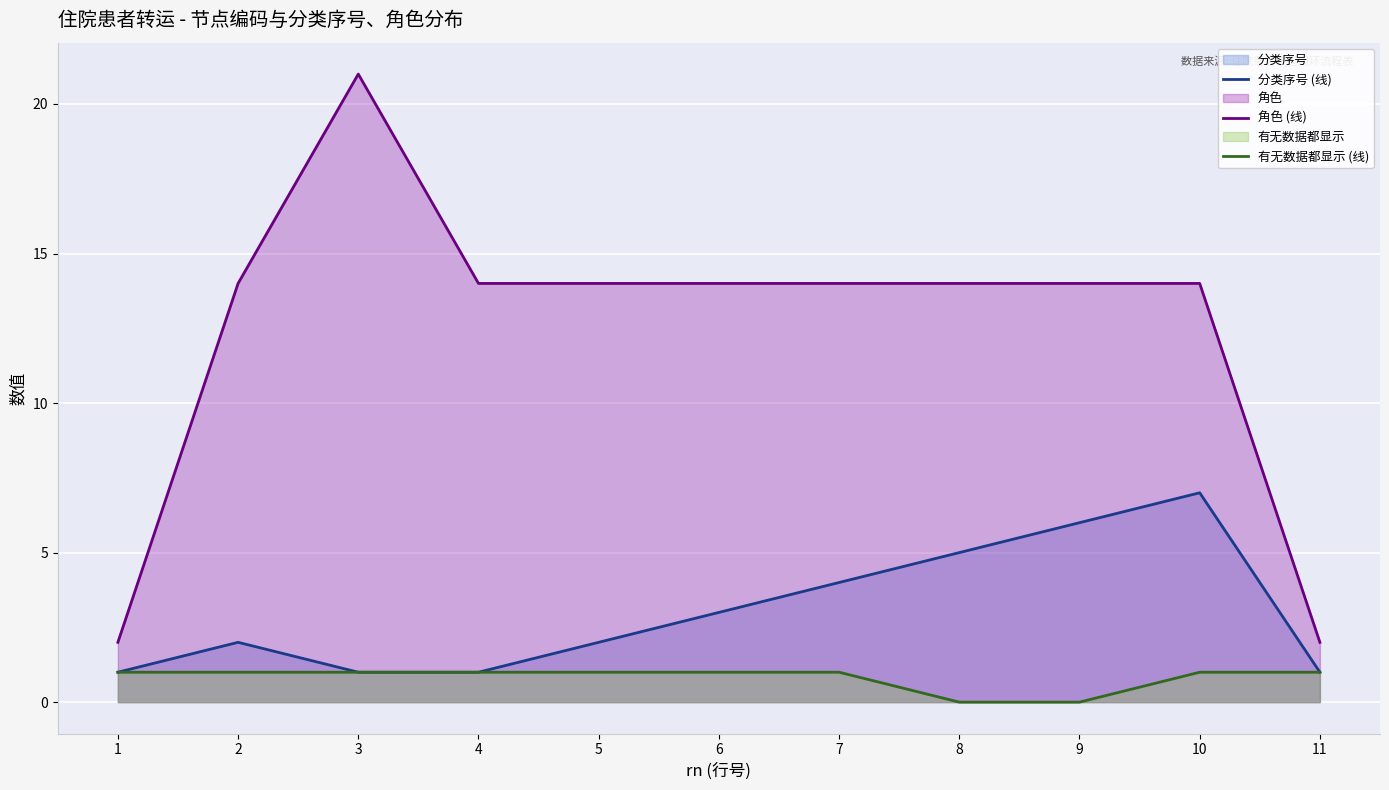

Reading left to right, transcribe all the data shown in this chart.

分类序号 (线): 1=1	2=2	3=1	4=1	5=2	6=3	7=4	8=5	9=6	10=7	11=1
角色 (线): 1=2	2=14	3=21	4=14	5=14	6=14	7=14	8=14	9=14	10=14	11=2
有无数据都显示 (线): 1=1	2=1	3=1	4=1	5=1	6=1	7=1	8=0	9=0	10=1	11=1